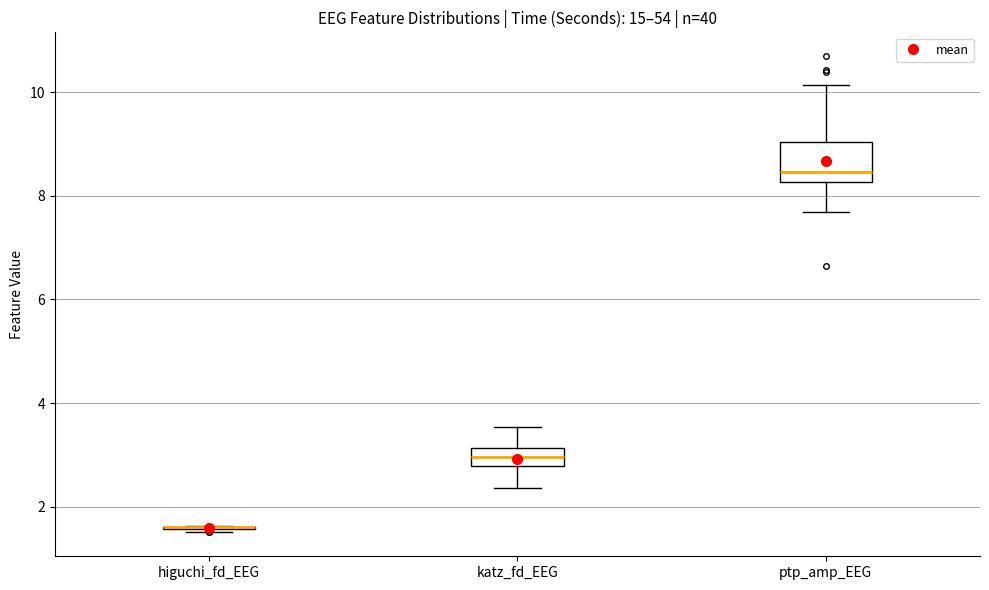

Reading left to right, read every box against the y-axis: the position of its median line, the range the box covers, and the ends of its whiskers. The values are not printed on the chart, so give them approximately, as read against the axis.

higuchi_fd_EEG: box collapsed to a line at 1.6, whiskers 1.6 to 1.6
katz_fd_EEG: median 3.0, box 2.8 to 3.2, whiskers 2.4 to 3.6
ptp_amp_EEG: median 8.4, box 8.2 to 9.0, whiskers 7.6 to 10.2